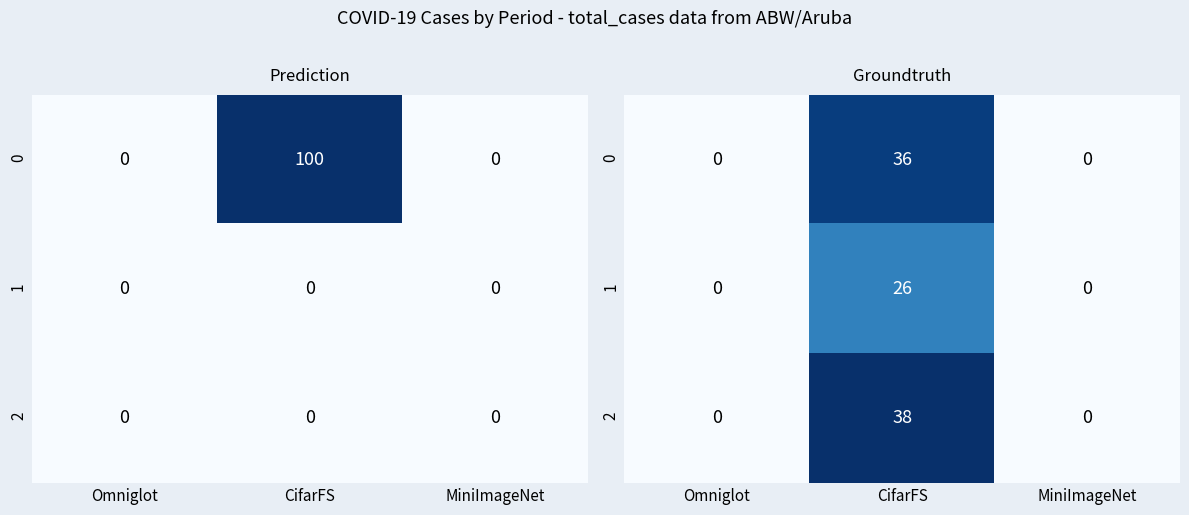

True or false: 2 has a value of 0 at MiniImageNet.

True